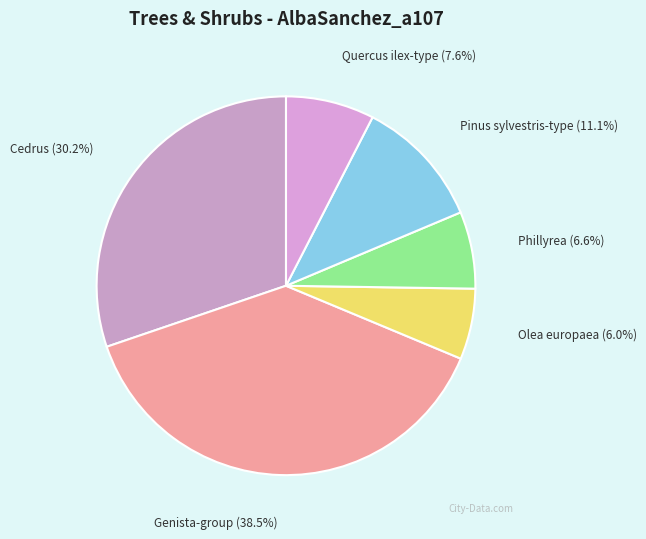

To the nearest percent, what is the combined percentage of Cedrus and Olea europaea?

36%